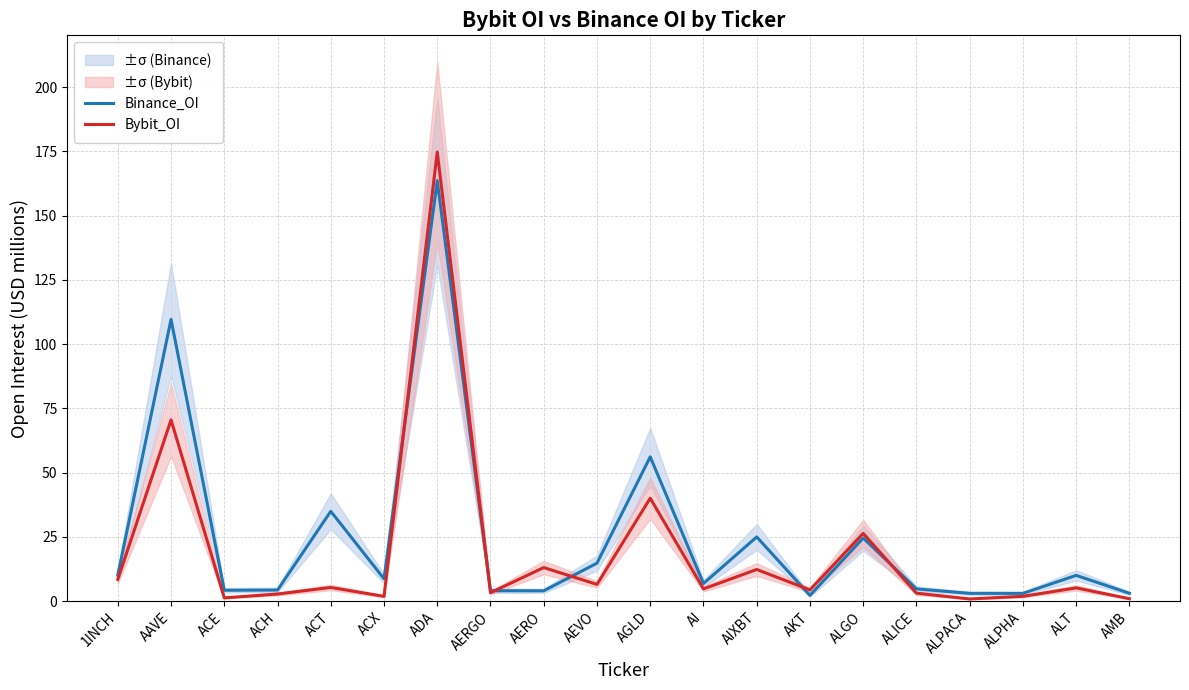

How many lines are shown in the chart?

2